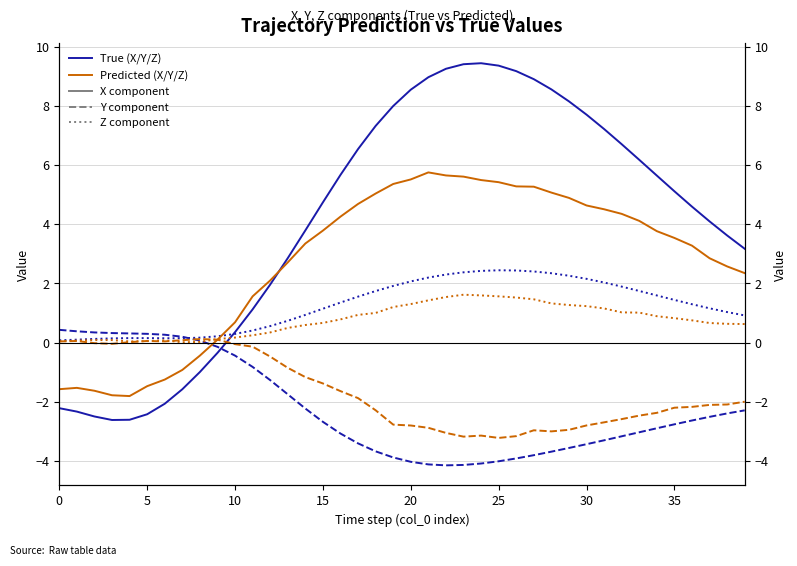

Which series ends up on top after the final intersection of Y_True and Y_Pred?

Y_Pred